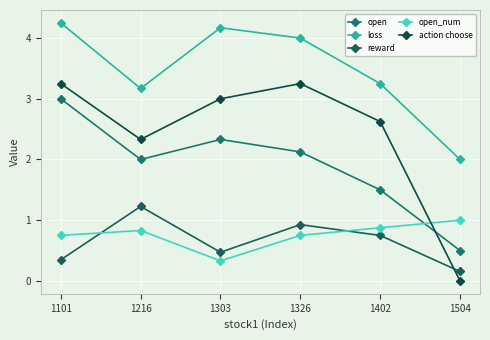

Which series changed the most between 1101 and 1303?

open